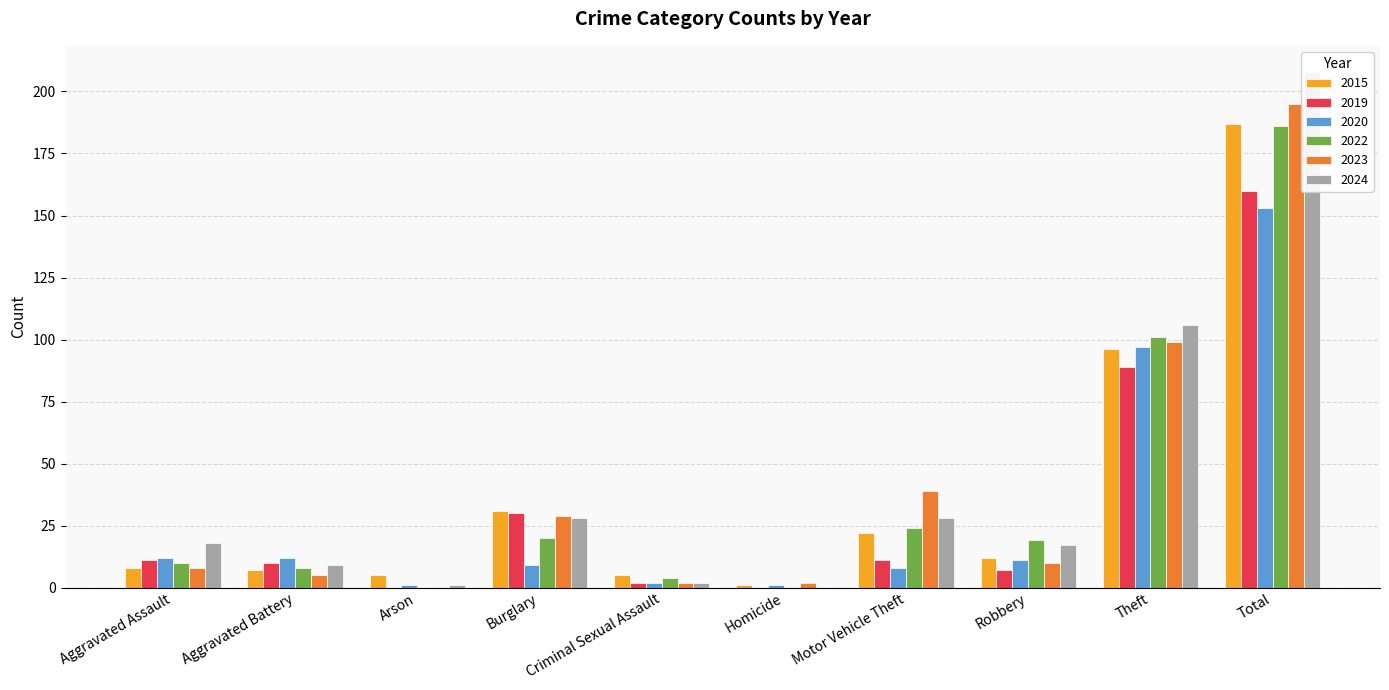

Which series changed the most between Criminal Sexual Assault and Motor Vehicle Theft?

2023